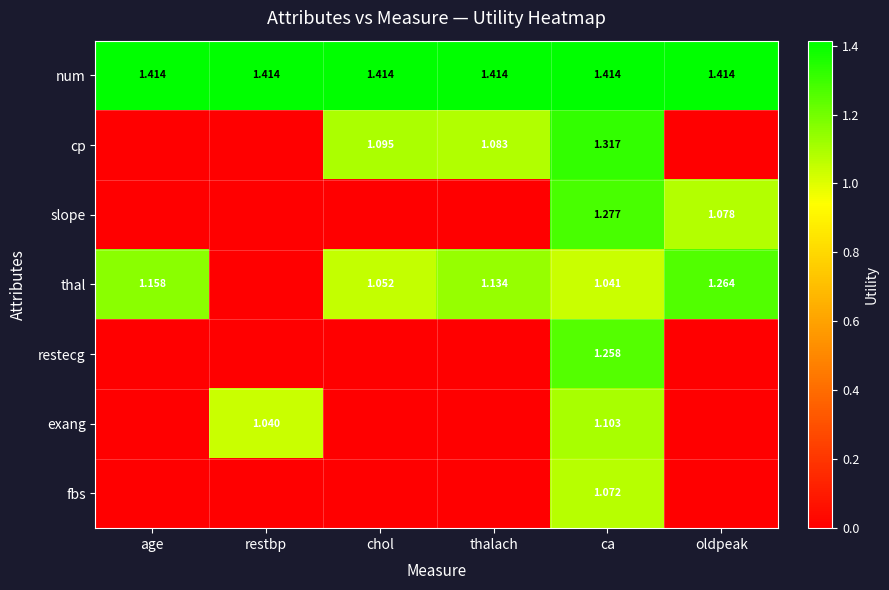

The value of slope at age is -0.4. True or false?

False